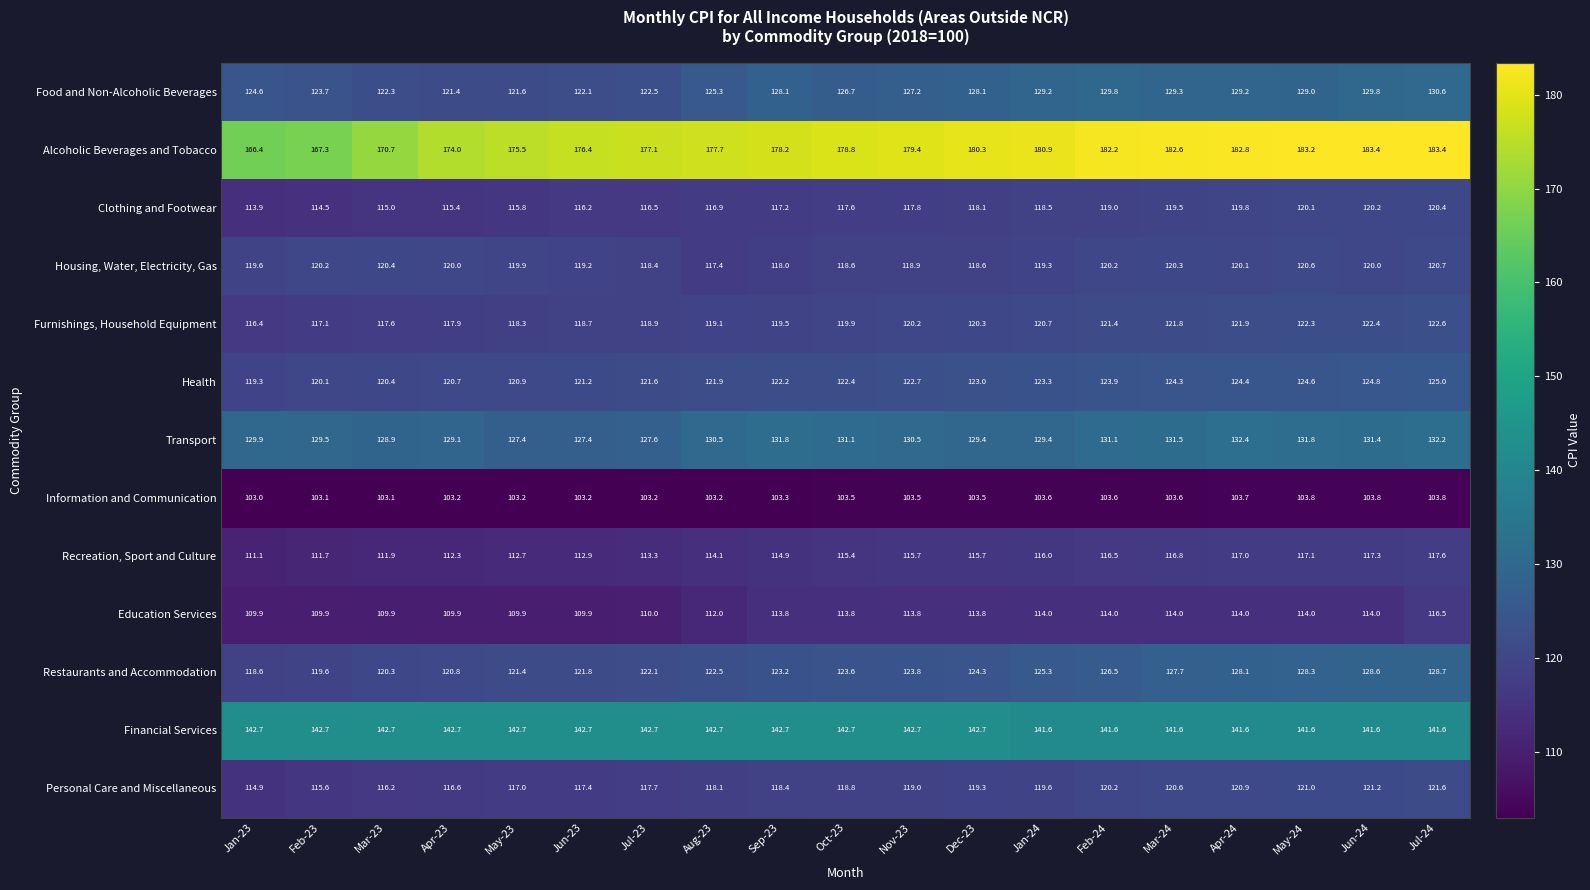

What is the total value across all series at Apr-23?

1604.0